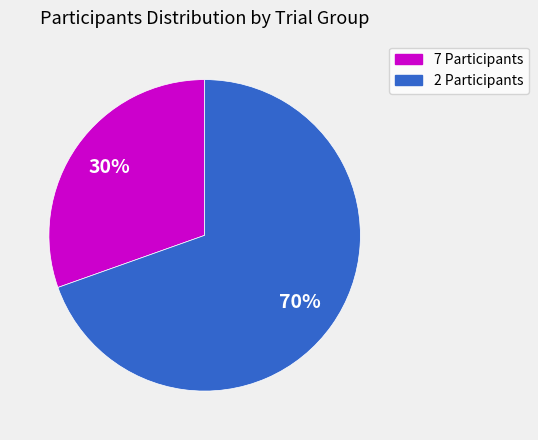

To the nearest percent, what portion does 2 Participants represent?

70%